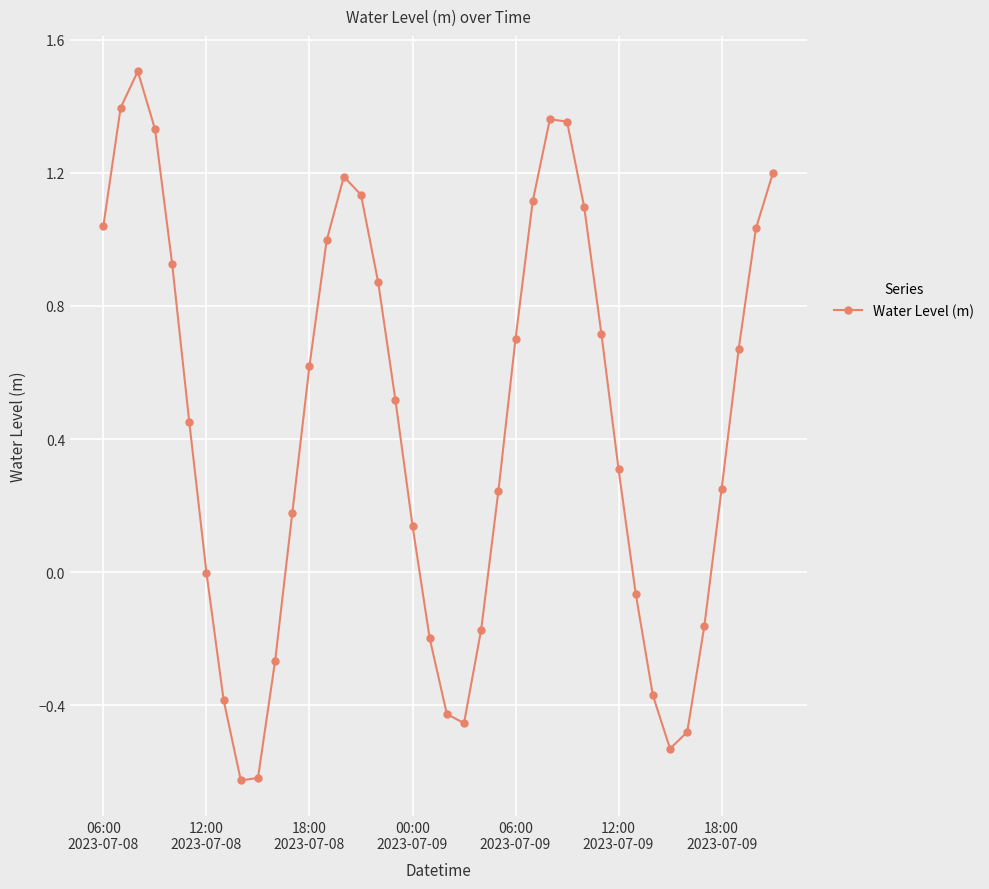

How many points are higher than both their immediate neighbors (excluding endpoints)?

3